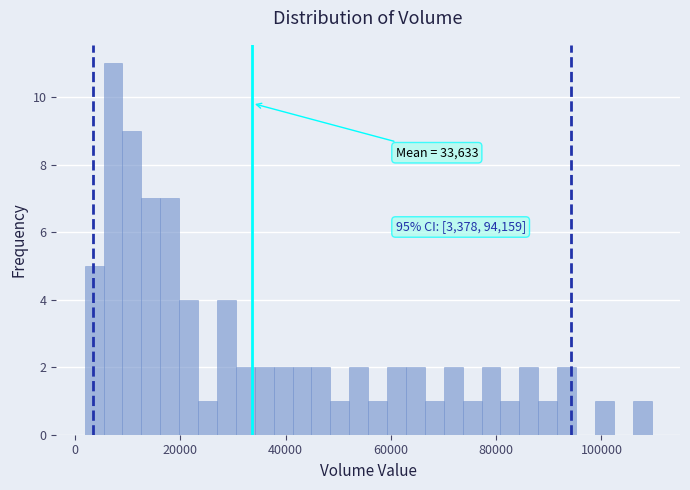

Read against the x-axis, roughly where is the centre of the tallest bar?

8000